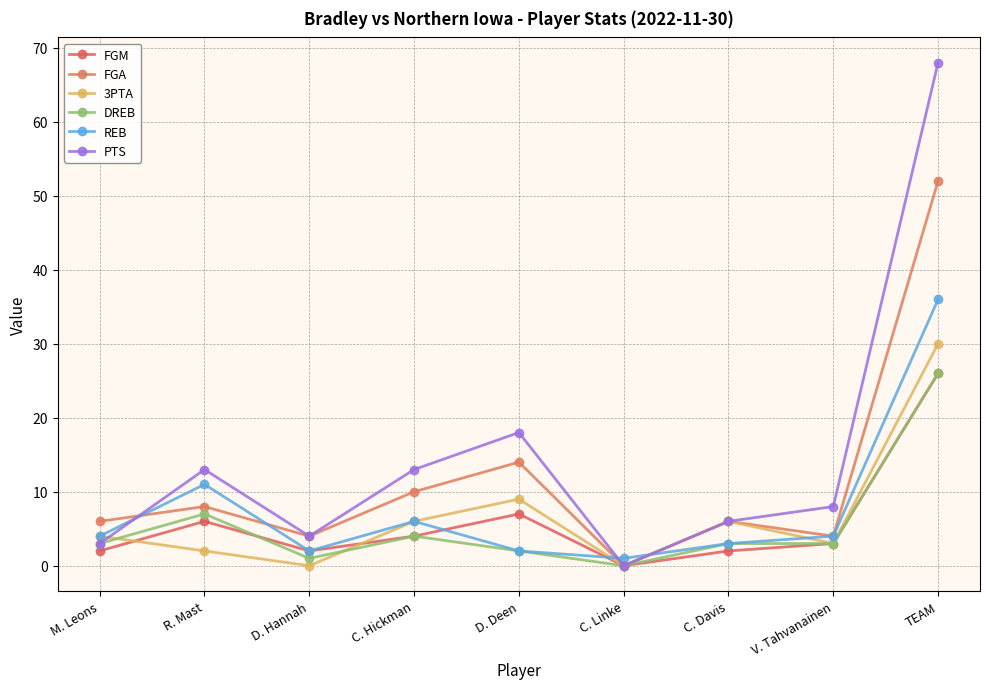

How many positive values does the DREB series have?

8